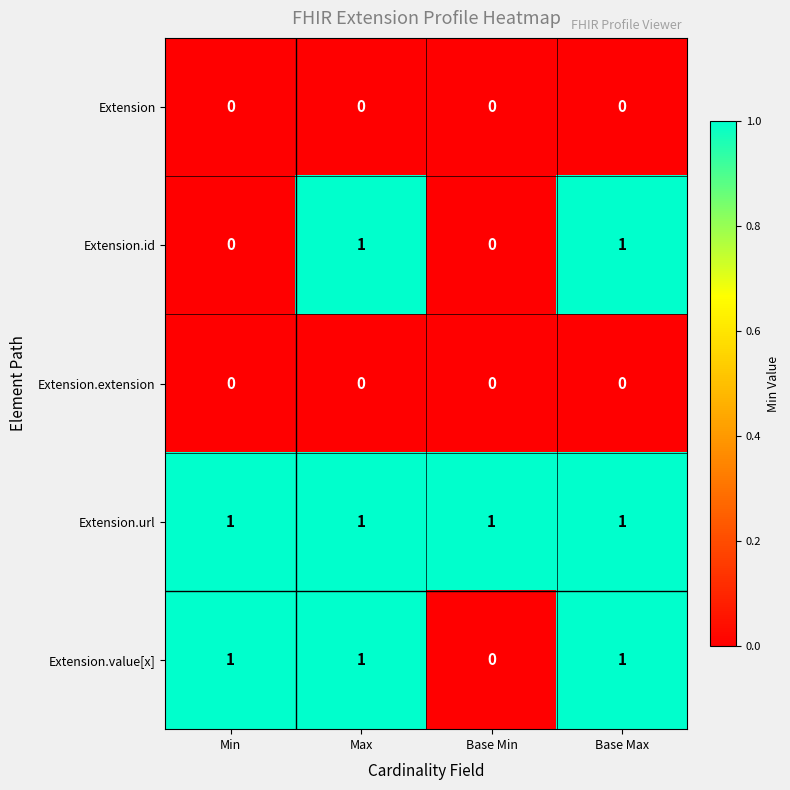

What is the total value across all series at Base Max?

3